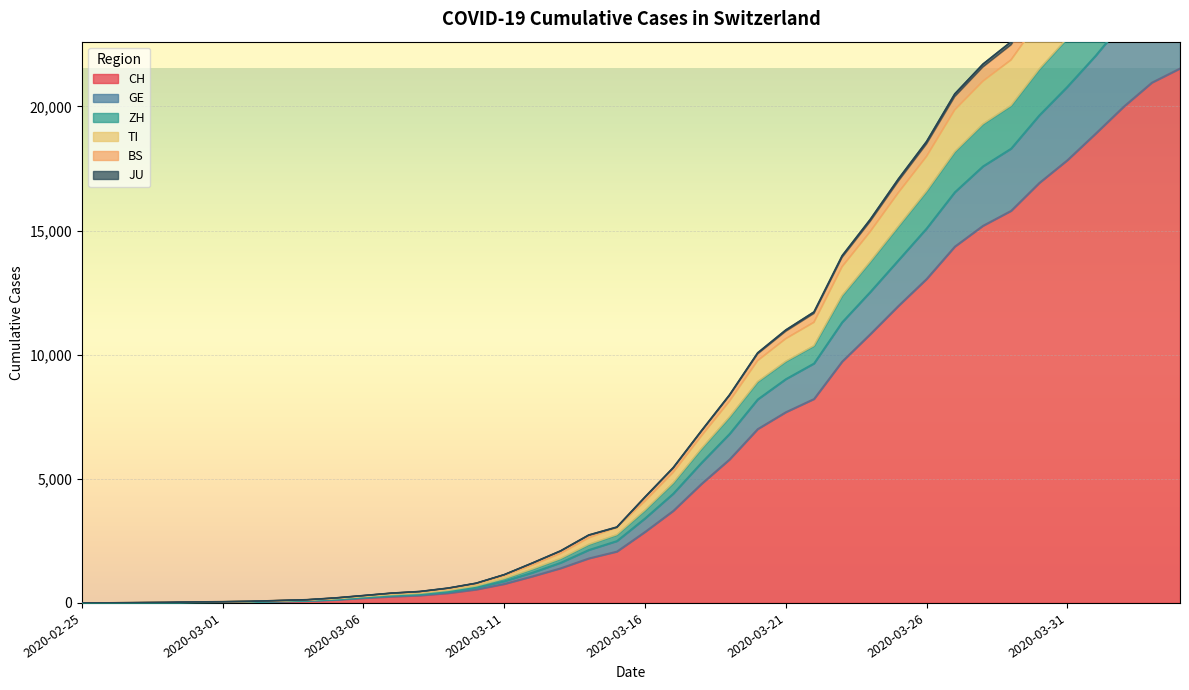

Where is CH nearest to the value 10765?

2020-03-24